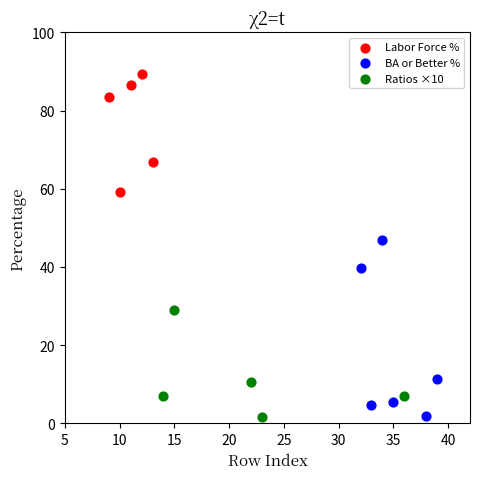

Which series has the largest Y range (max minus min)?

BA or Better %